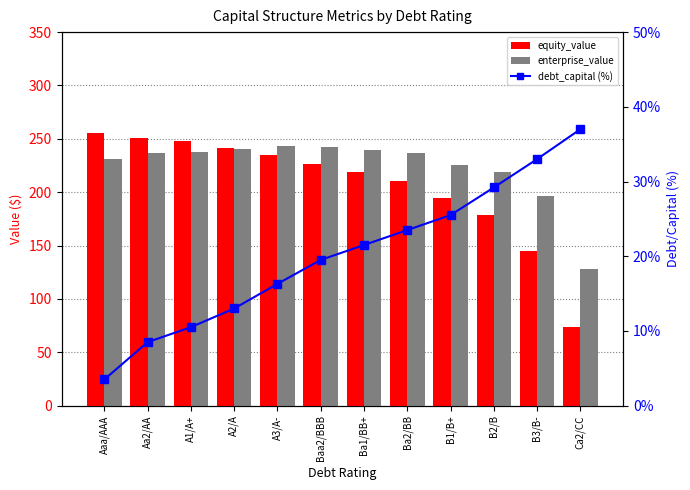

At which label does equity_value first exceed 226?

Aaa/AAA